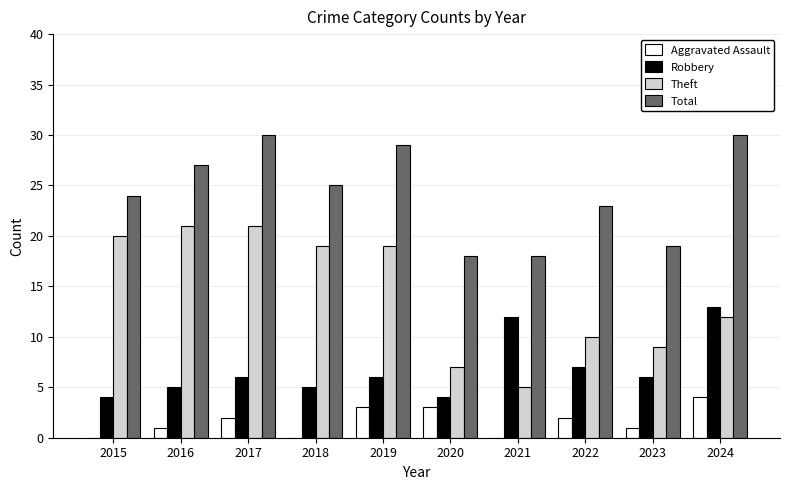

The value of Theft at 2021 is 3. True or false?

False